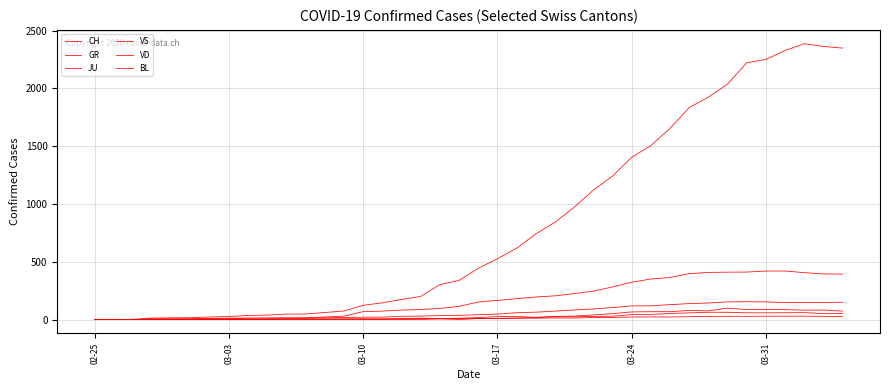

How many series are shown in this chart?

6